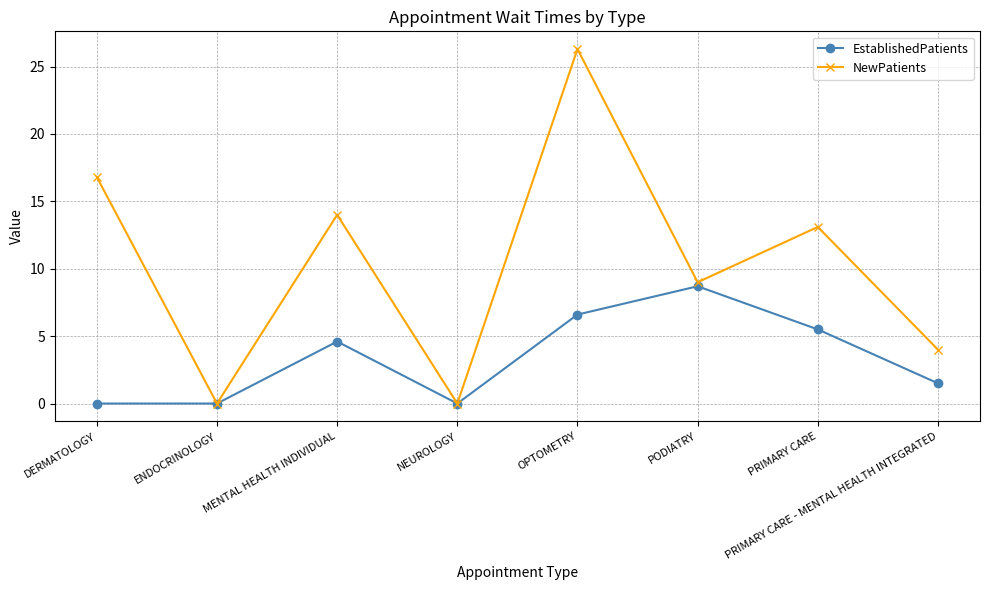

In NewPatients, how many points are lower than both neighbors (excluding endpoints)?

3